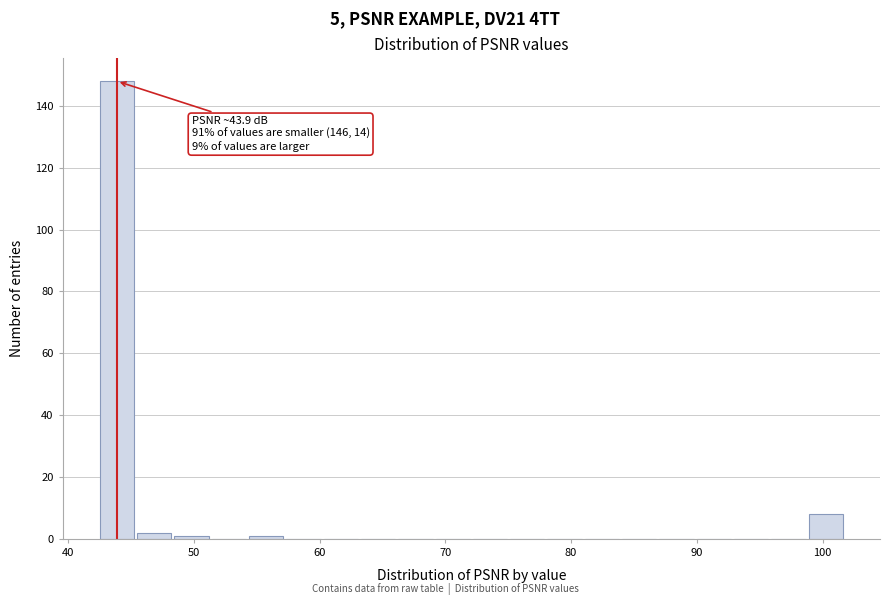

Around what value on the x-axis is the tallest bar? Give the approximate position of its centre, as read against the axis.

44